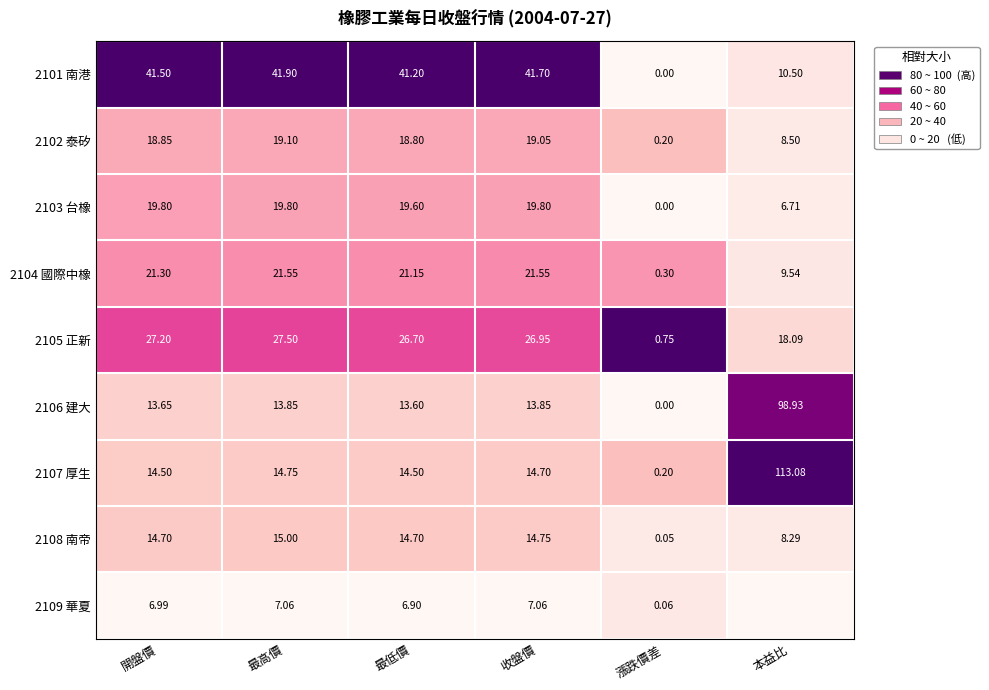

Which series changed the most between 最低價 and 收盤價?

2101 南港